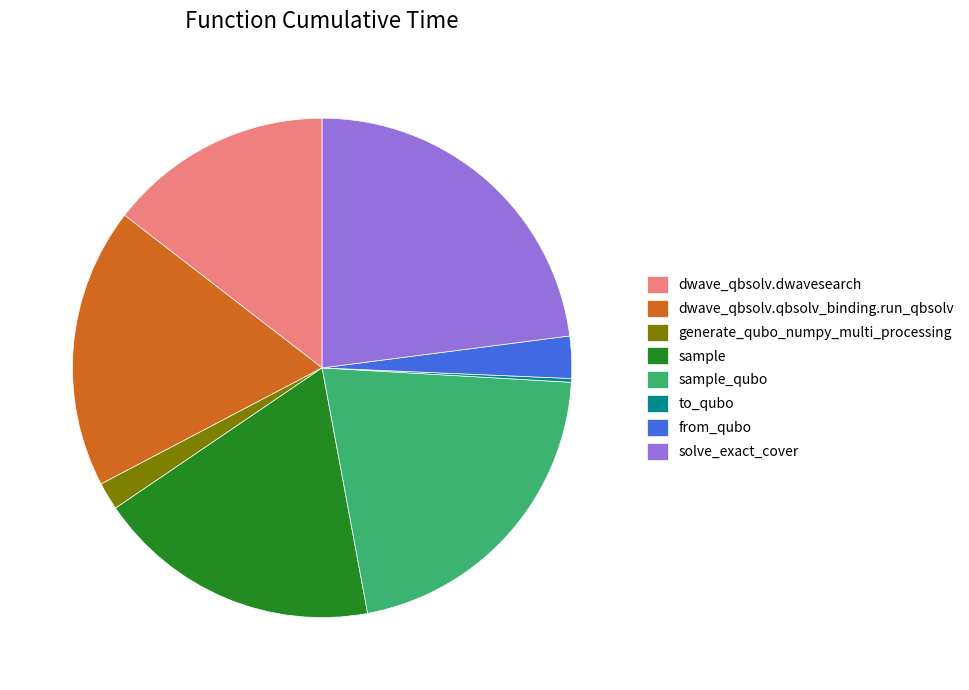

Which has a higher value, from_qubo or sample?

sample